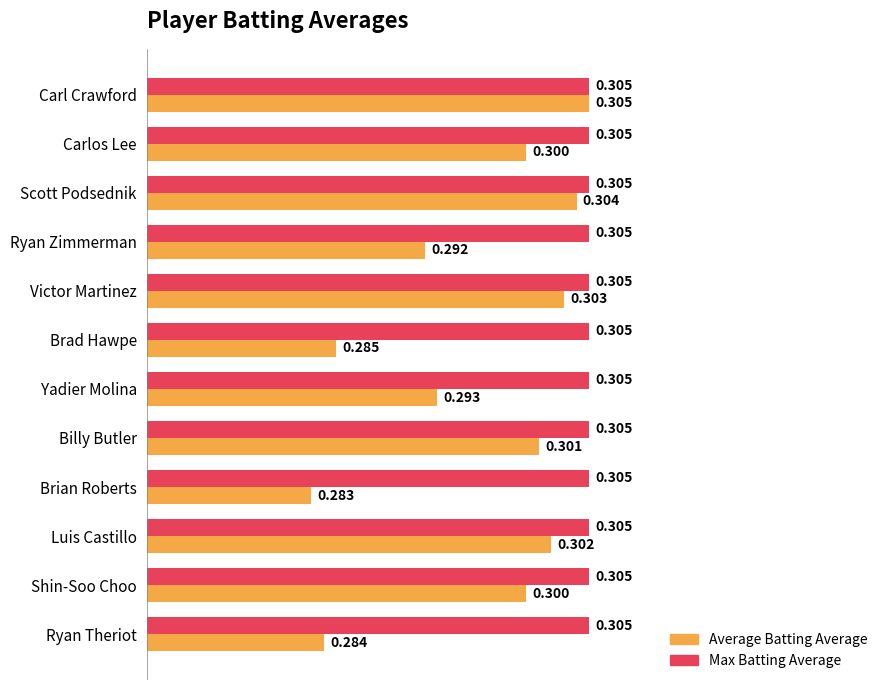

At which label is Average Batting Average closest to 0?

Brian Roberts